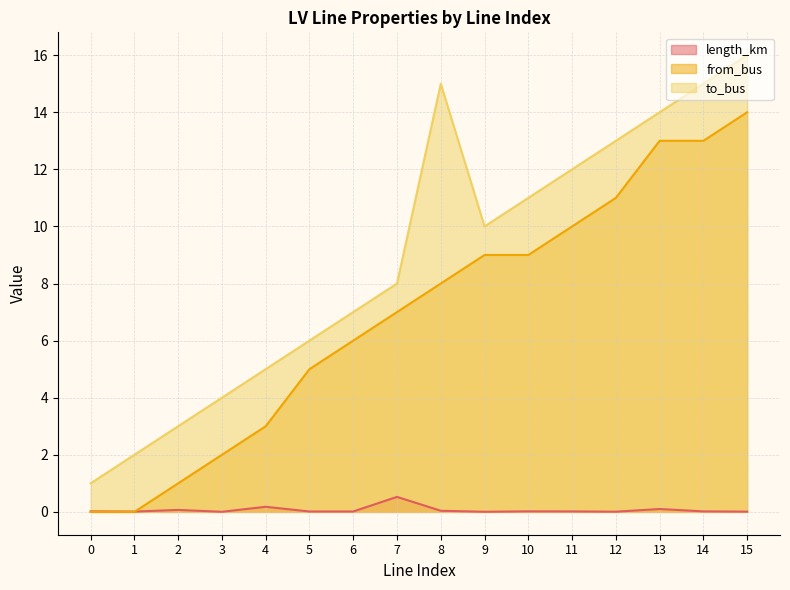

Does the chart have visible grid lines?

Yes